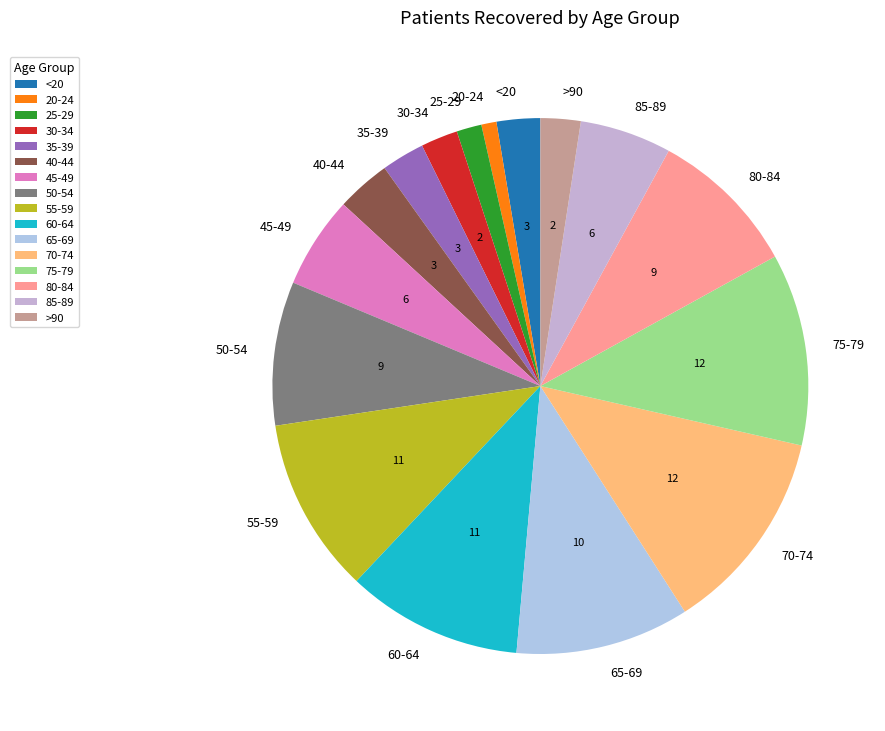

Which slice is the smallest?

20-24